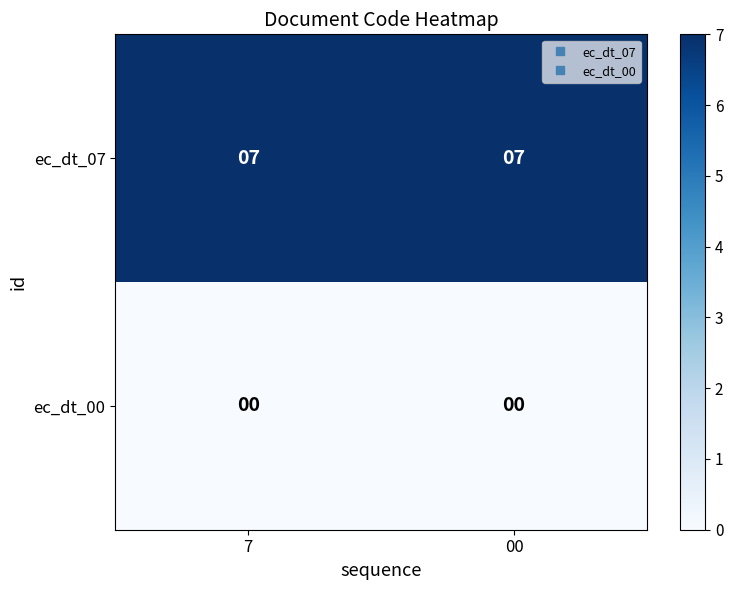

What is the sum of the ec_dt_07 values at 7 and 00?

14